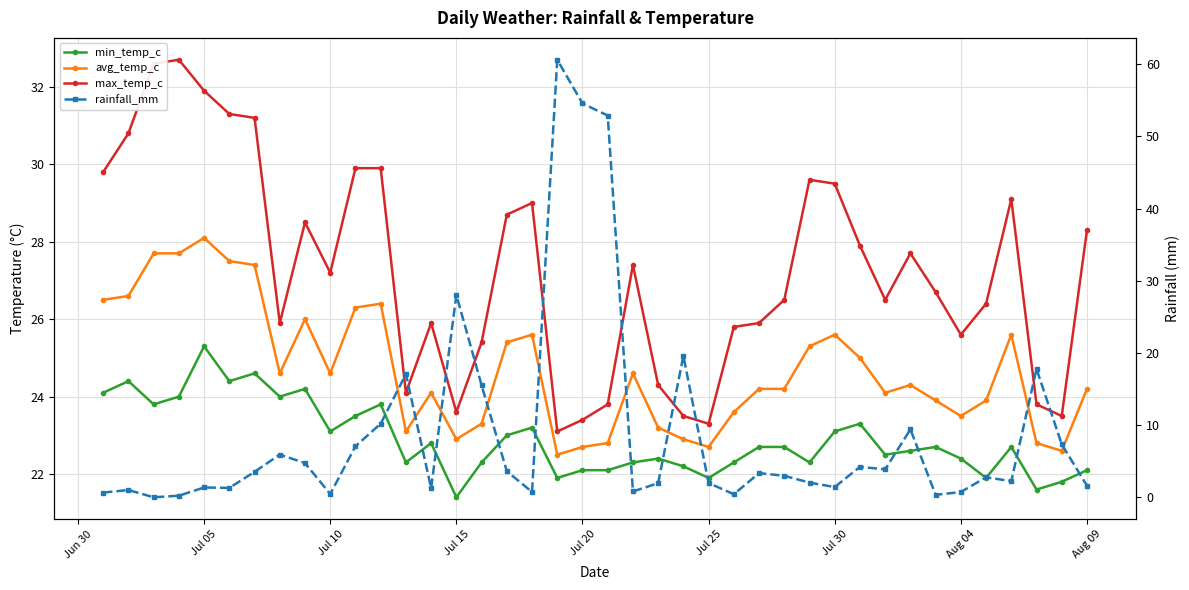

Reading left to right, transcribe all the data shown in this chart.

min_temp_c: 24.1	24.4	23.8	24.0	25.3	24.4	24.6	24.0	24.2	23.1	23.5	23.8	22.3	22.8	21.4	22.3	23.0	23.2	21.9	22.1	22.1	22.3	22.4	22.2	21.9	22.3	22.7	22.7	22.3	23.1	23.3	22.5	22.6	22.7	22.4	21.9	22.7	21.6	21.8	22.1
avg_temp_c: 26.5	26.6	27.7	27.7	28.1	27.5	27.4	24.6	26.0	24.6	26.3	26.4	23.1	24.1	22.9	23.3	25.4	25.6	22.5	22.7	22.8	24.6	23.2	22.9	22.7	23.6	24.2	24.2	25.3	25.6	25.0	24.1	24.3	23.9	23.5	23.9	25.6	22.8	22.6	24.2
max_temp_c: 29.8	30.8	32.6	32.7	31.9	31.3	31.2	25.9	28.5	27.2	29.9	29.9	24.1	25.9	23.6	25.4	28.7	29.0	23.1	23.4	23.8	27.4	24.3	23.5	23.3	25.8	25.9	26.5	29.6	29.5	27.9	26.5	27.7	26.7	25.6	26.4	29.1	23.8	23.5	28.3
rainfall_mm: 0.7	1.0	0.0	0.2	1.4	1.3	3.5	5.9	4.7	0.5	7.1	10.2	17.1	1.3	28.0	15.5	3.6	0.7	60.6	54.6	52.9	0.8	1.9	19.6	2.0	0.4	3.4	3.0	2.0	1.4	4.2	3.9	9.4	0.3	0.7	2.8	2.2	17.8	7.3	1.6